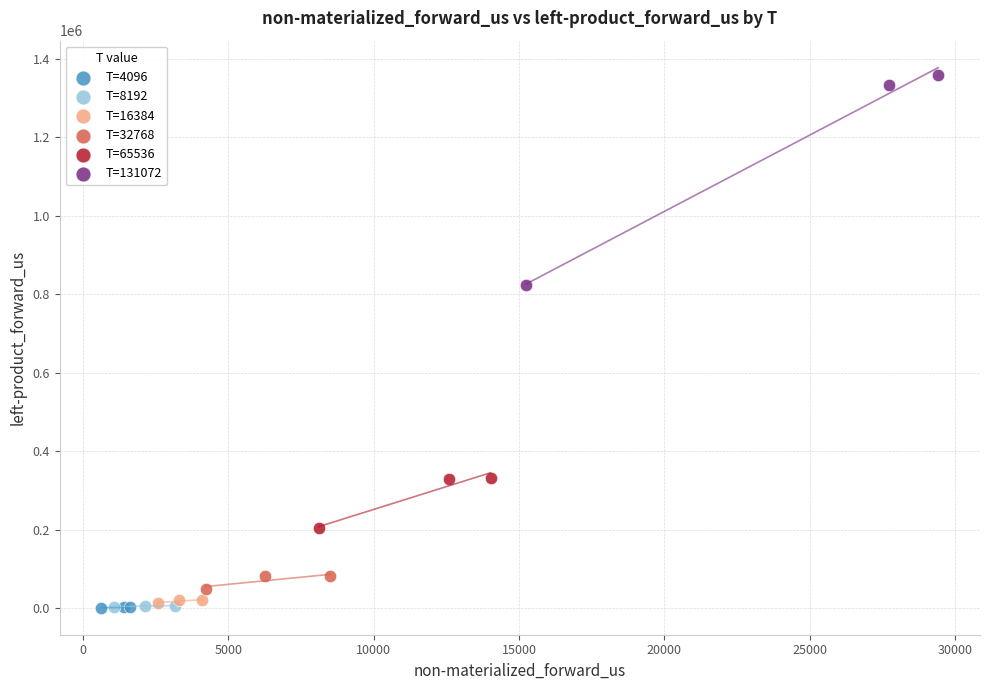

Which series contains the highest Y value?

T=131072